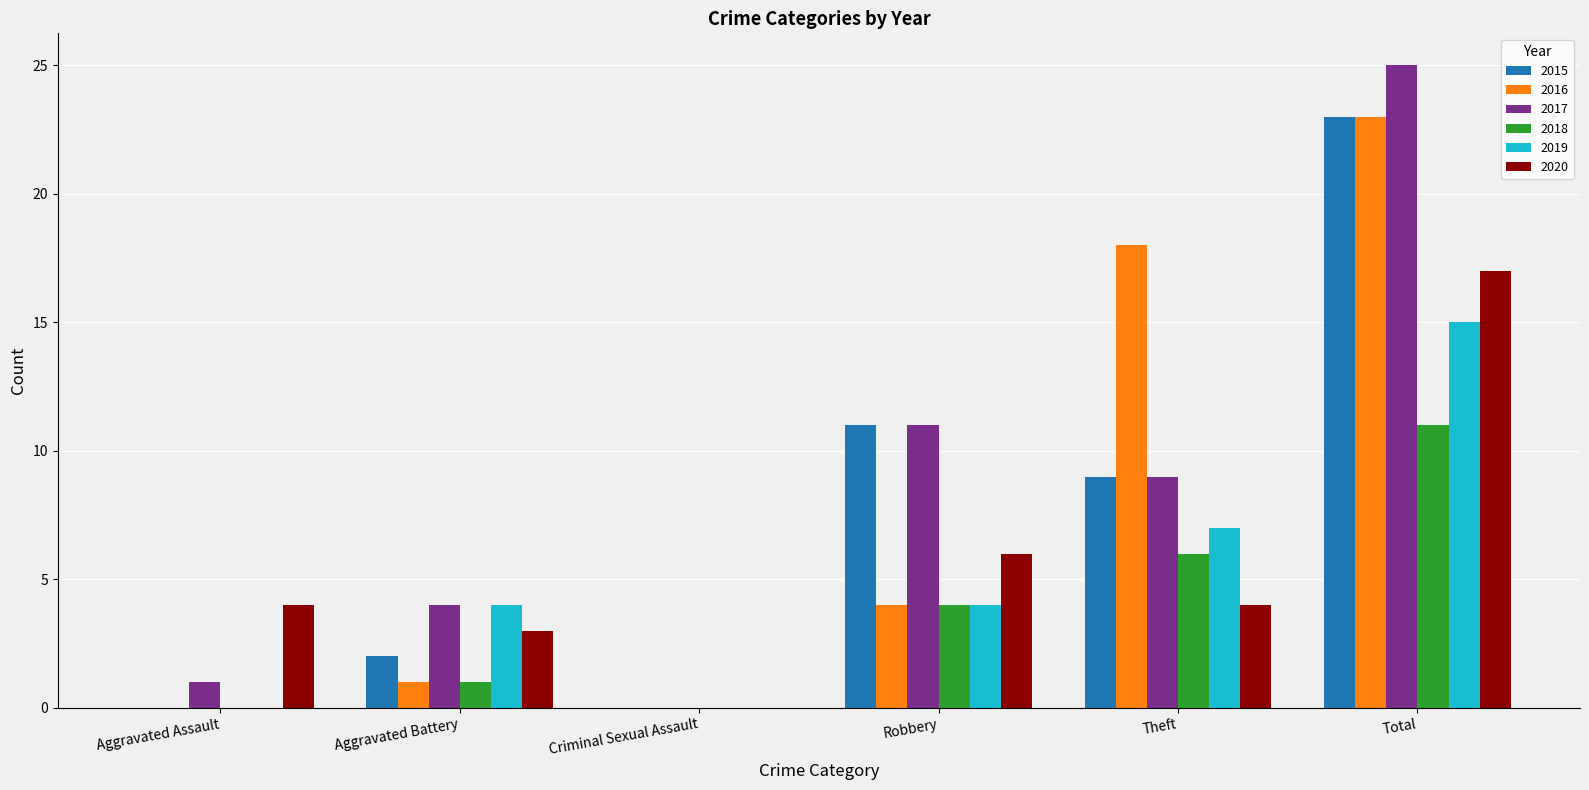

How many series are shown in this chart?

6